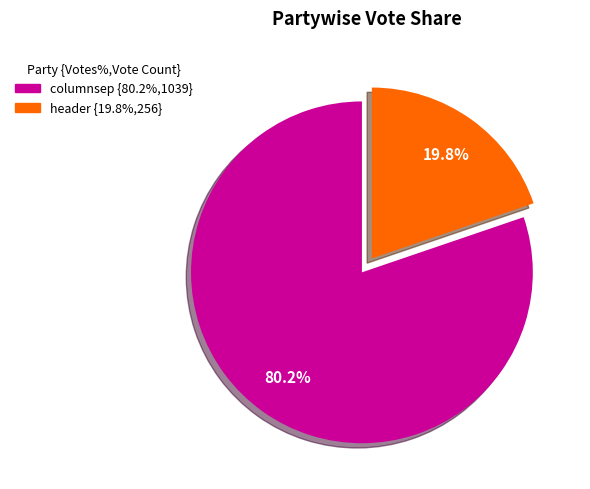

What percentage is the header slice, to the nearest percent?

20%